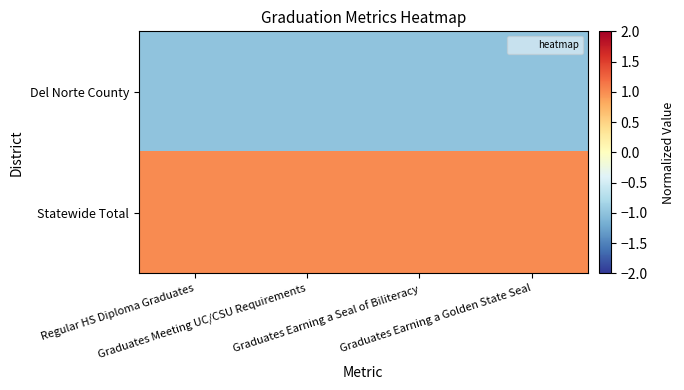

Reading left to right, list all the values displayed in this chart.

Del Norte County: Regular HS Diploma Graduates=-1	Graduates Meeting UC/CSU Requirements=-1	Graduates Earning a Seal of Biliteracy=-1	Graduates Earning a Golden State Seal=-1
Statewide Total: Regular HS Diploma Graduates=1	Graduates Meeting UC/CSU Requirements=1	Graduates Earning a Seal of Biliteracy=1	Graduates Earning a Golden State Seal=1